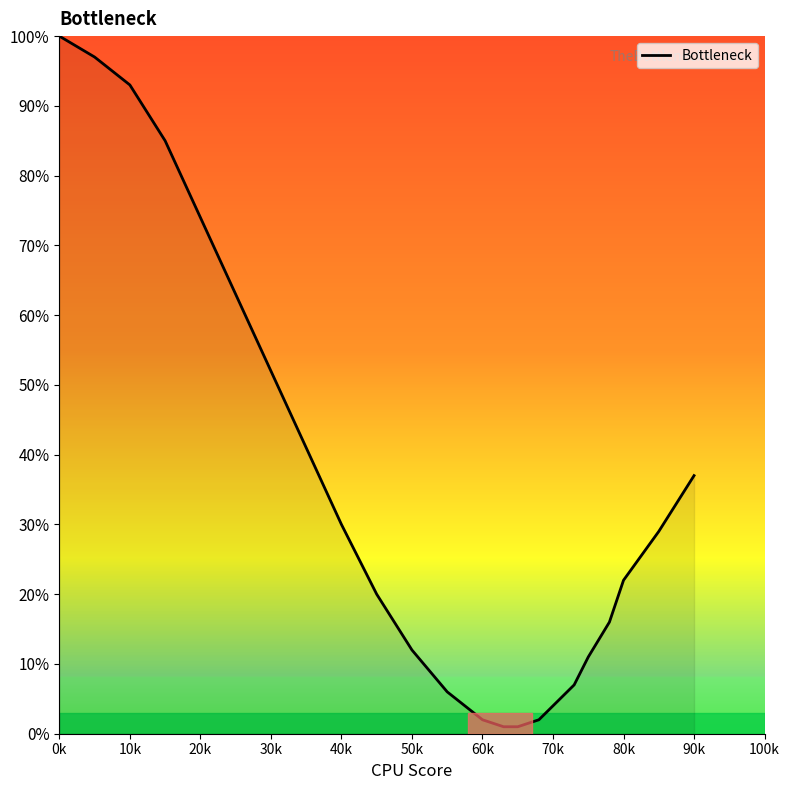

How many lines are shown in the chart?

1